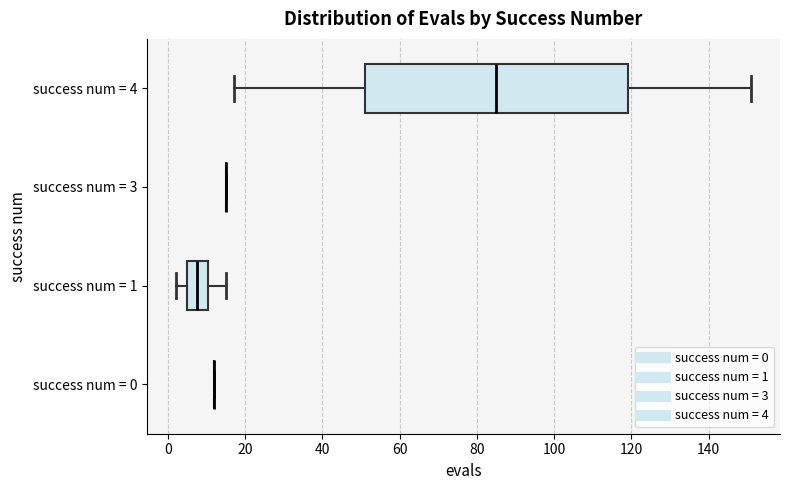

Which box is the widest, from its left edge to its right edge?

success num = 4